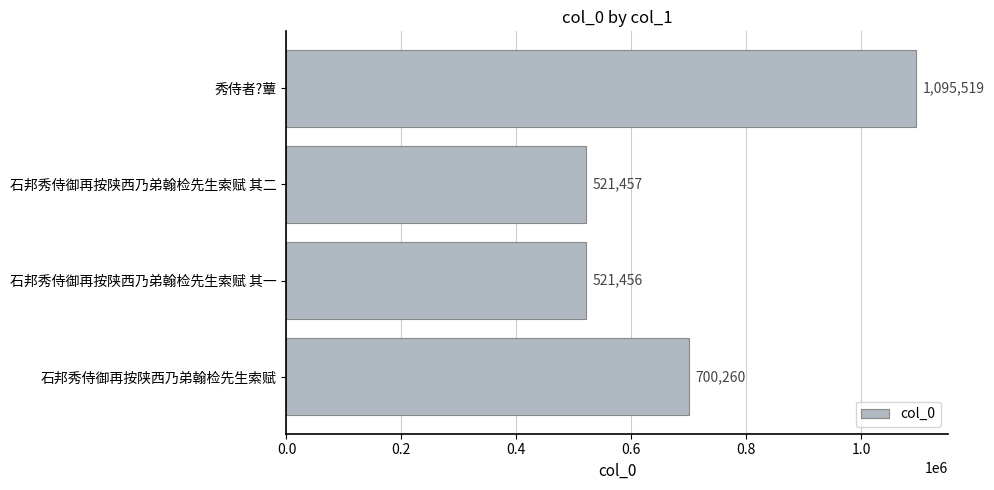

Where is the data nearest to the value 808487?

石邦秀侍御再按陕西乃弟翰检先生索赋